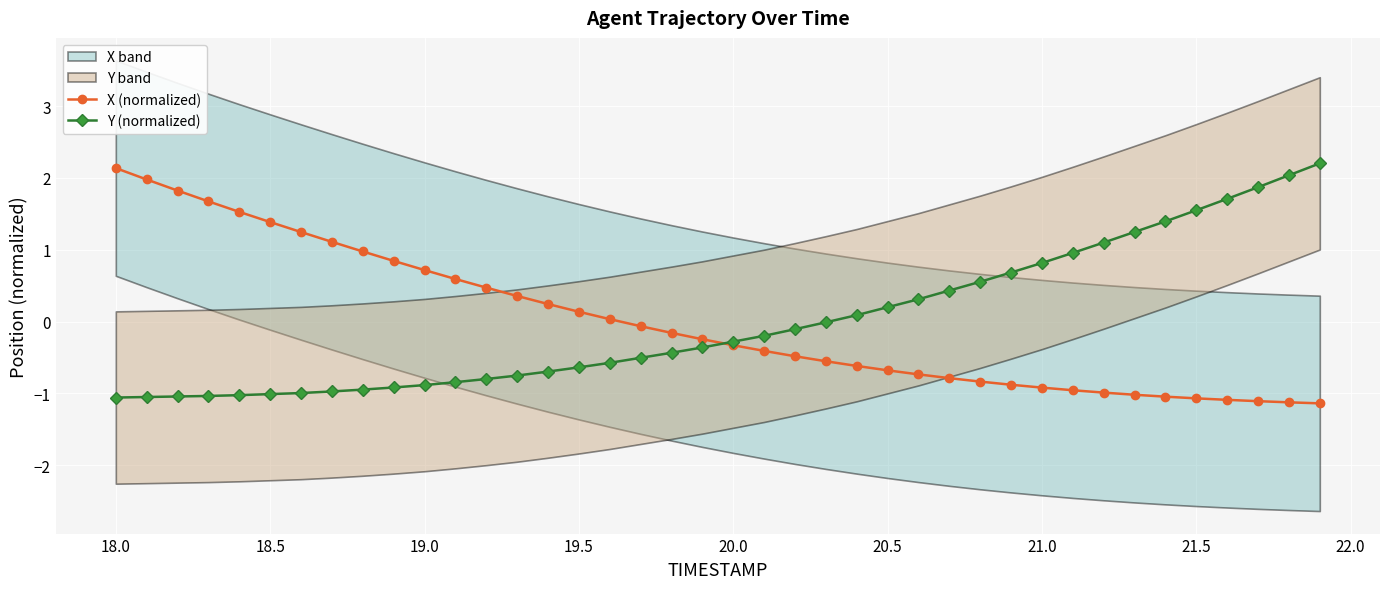

What is the lowest value of the X (normalized) series?

-1.1